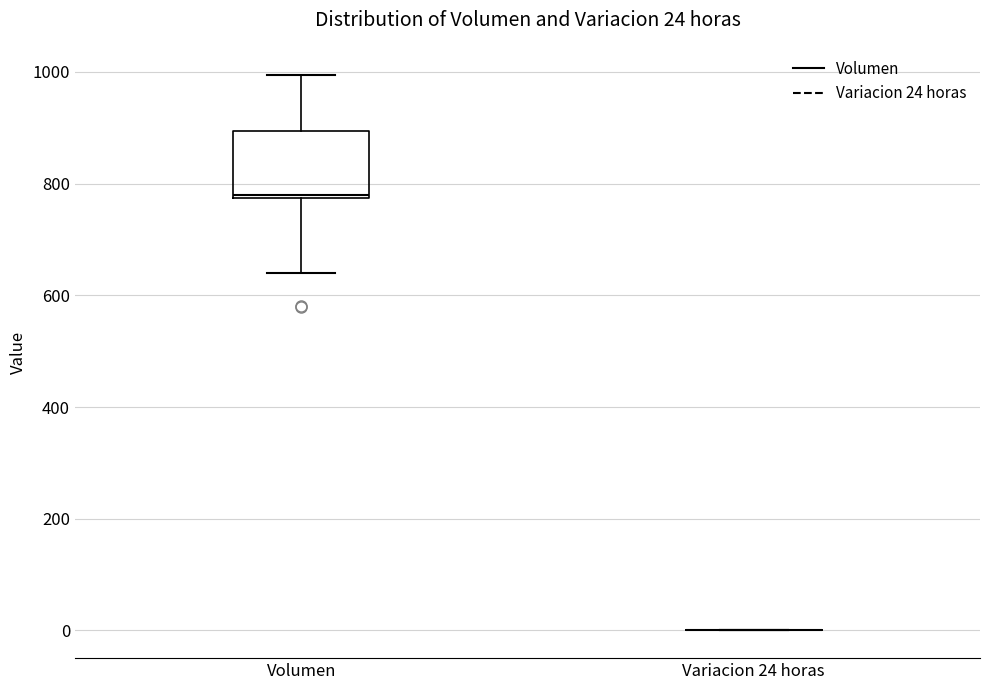

Comparing the boxes themselves (not the whiskers), which one is the tallest?

Volumen